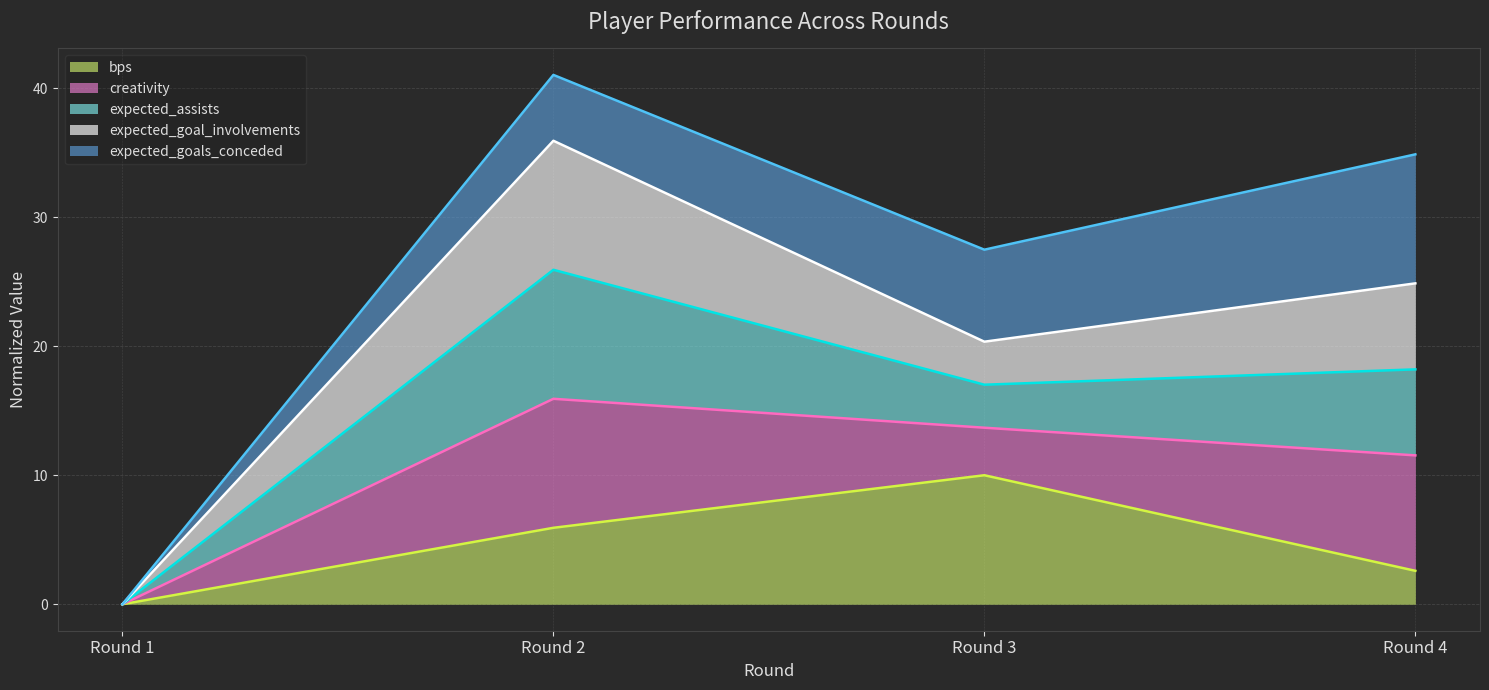

At how many categories does at least one series exceed 27?

3